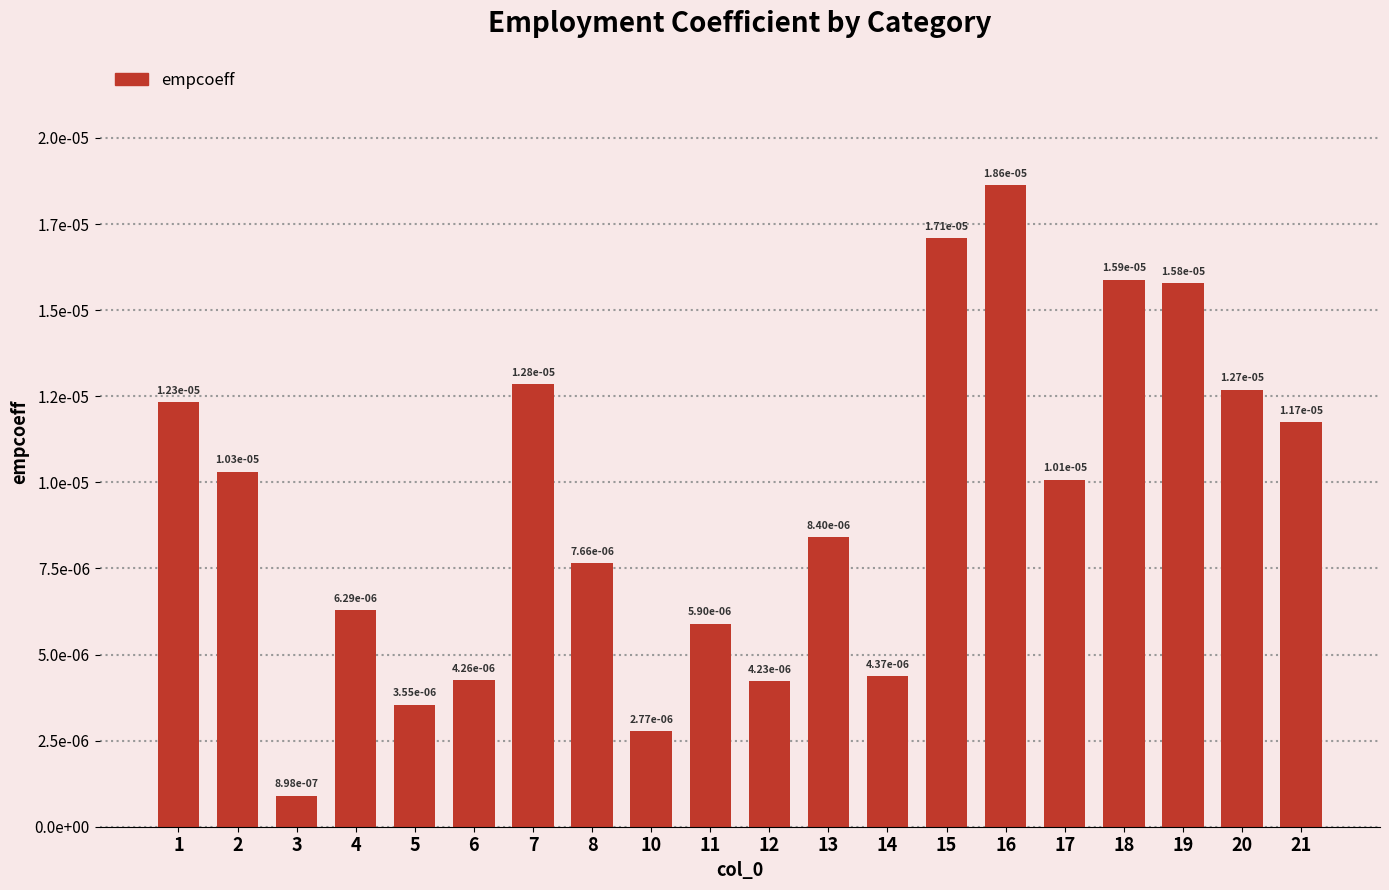

List the labels in order of value, smallest first.

3, 10, 5, 12, 6, 14, 11, 4, 8, 13, 17, 2, 21, 1, 20, 7, 19, 18, 15, 16